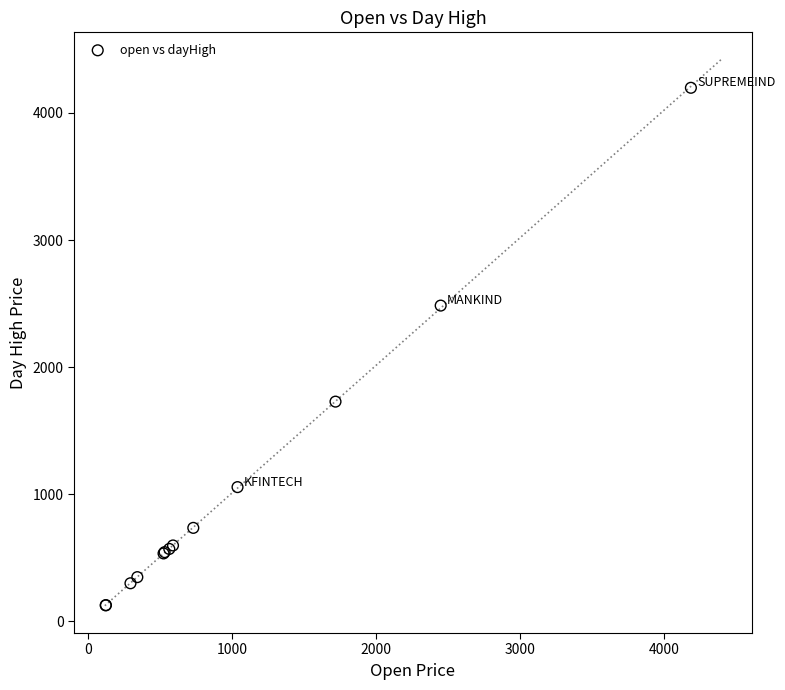

What Y value in the scatter plot is closest to 2161?

2484.2